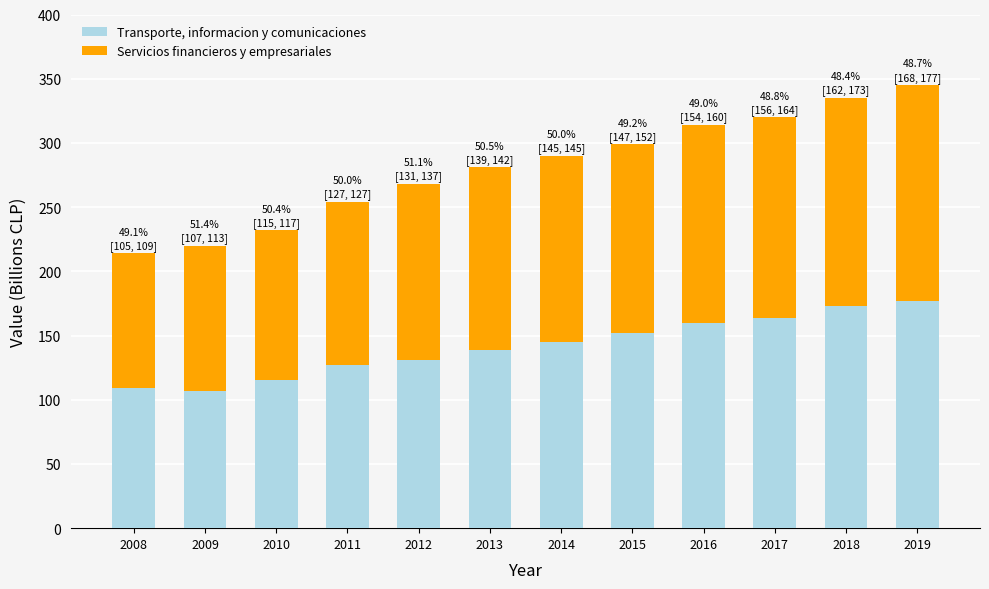

The Transporte, informacion y comunicaciones series shows 164 at 2017. True or false?

True